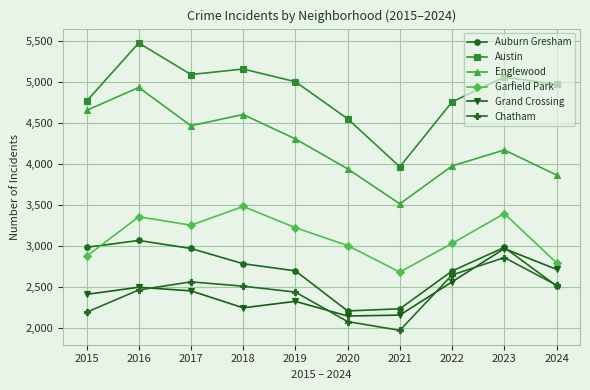

What is the total value across all series at 2021?

16544